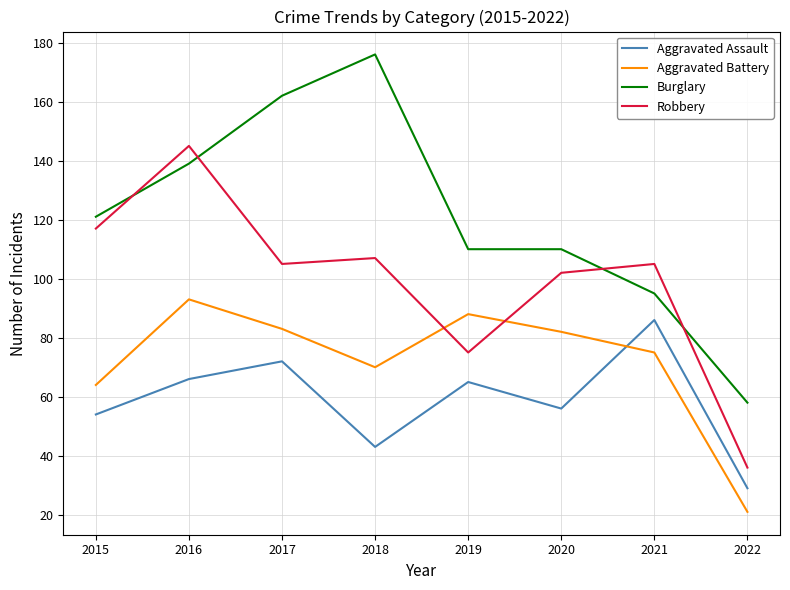

Is this an area chart (filled region under the line)?

No